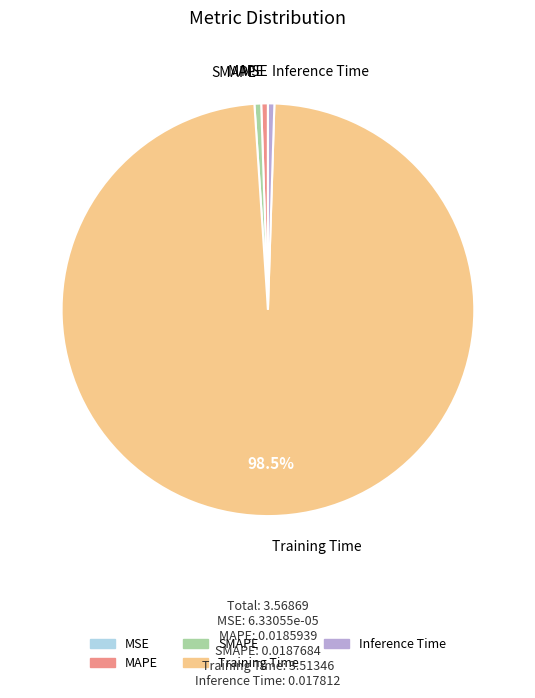

What percentage is NOT represented by Training Time?

1.5%